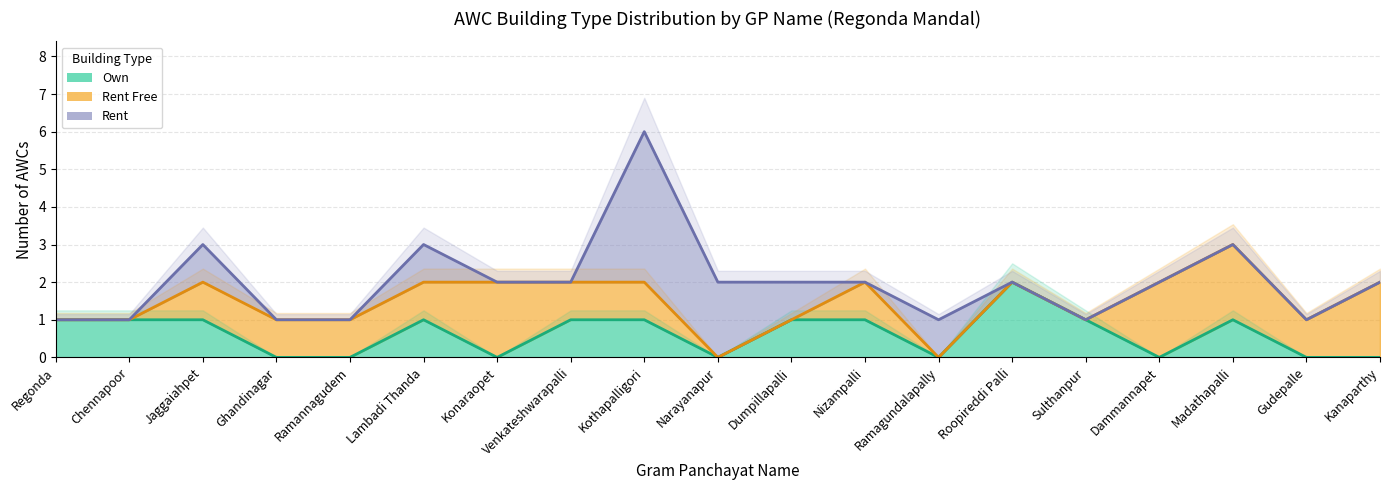

Where is the first local maximum for AWC Count?

Jaggaiahpet